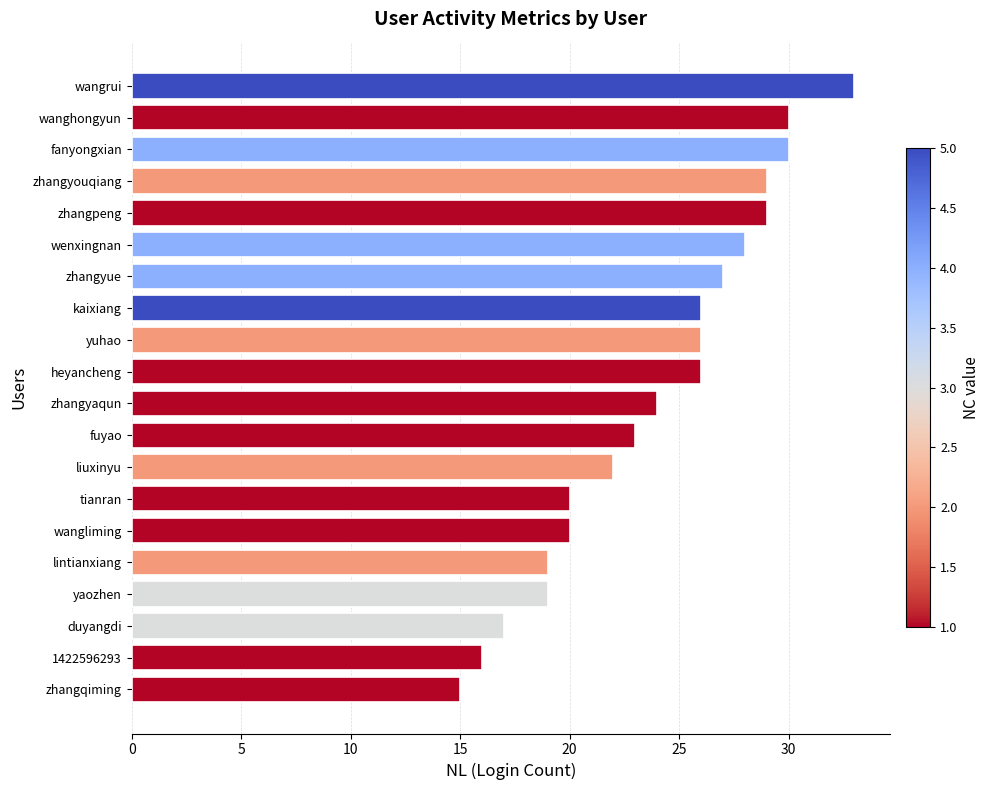

How many categories are shown in the chart?

20